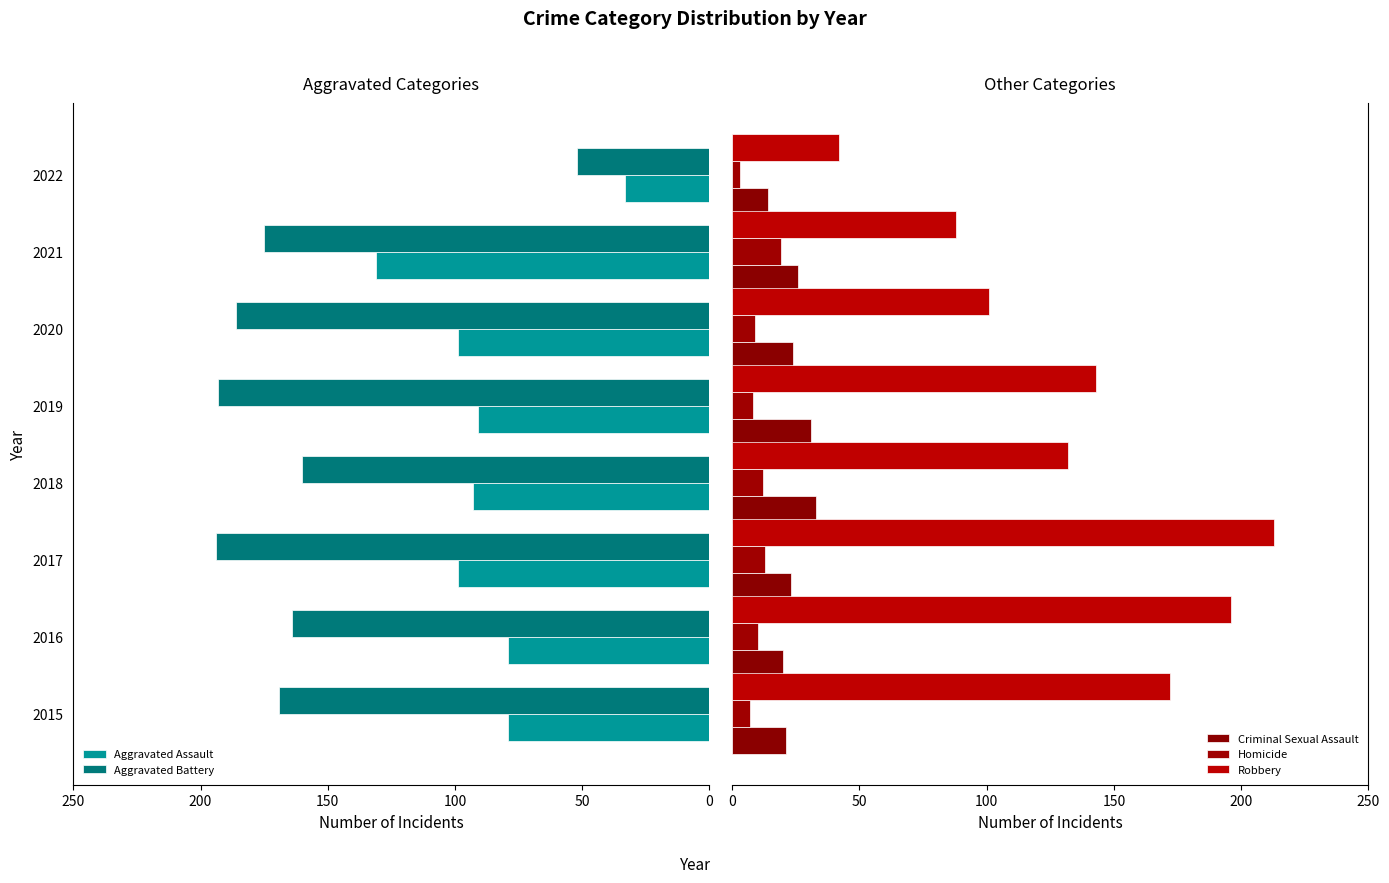

How many data points in Robbery are less than 143?

4